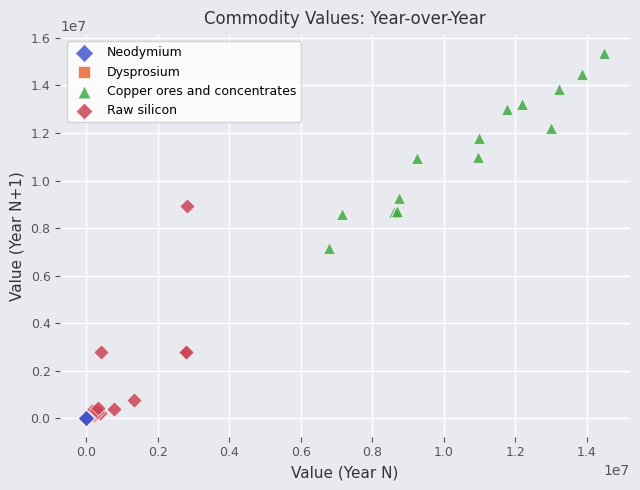

Which series contains the highest Y value?

Copper ores and concentrates